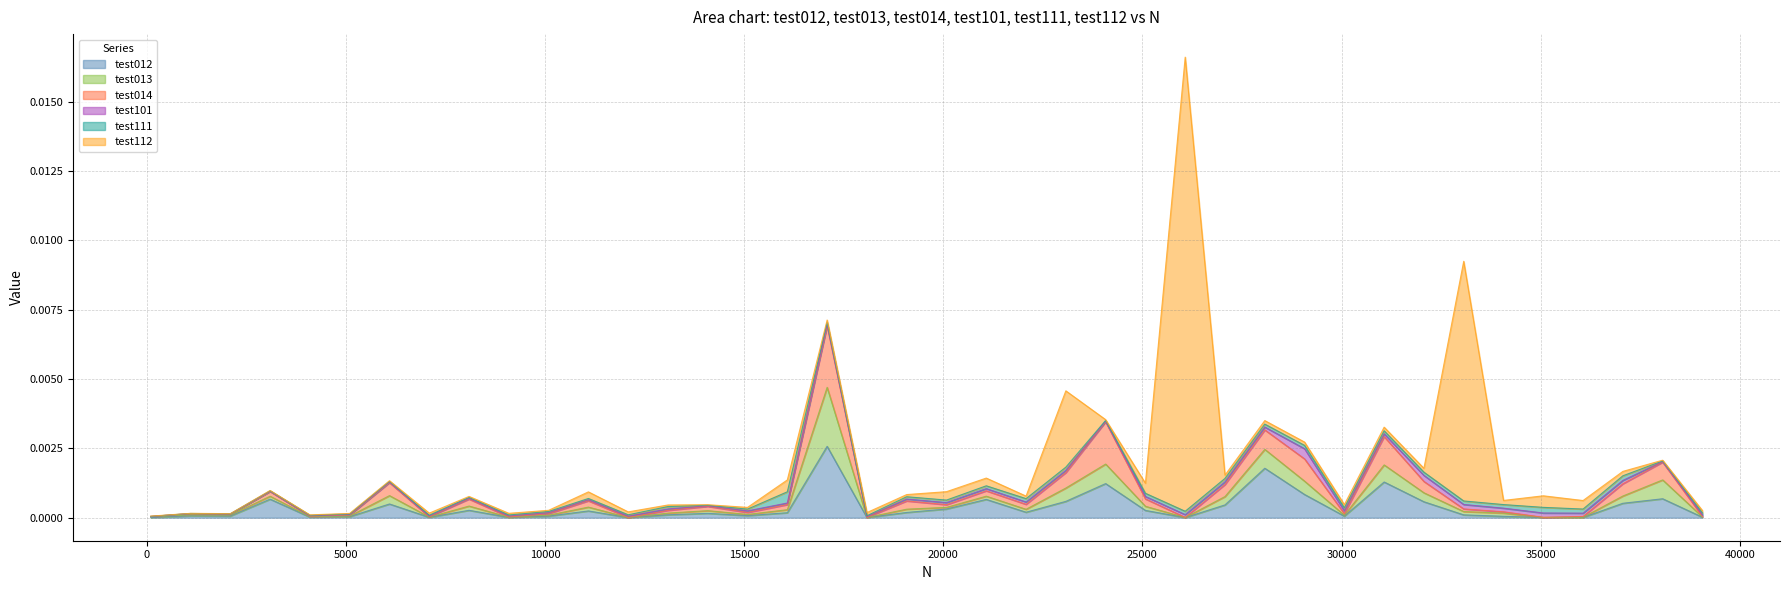

Is it true that test101 equals 0.0 at 21?

False